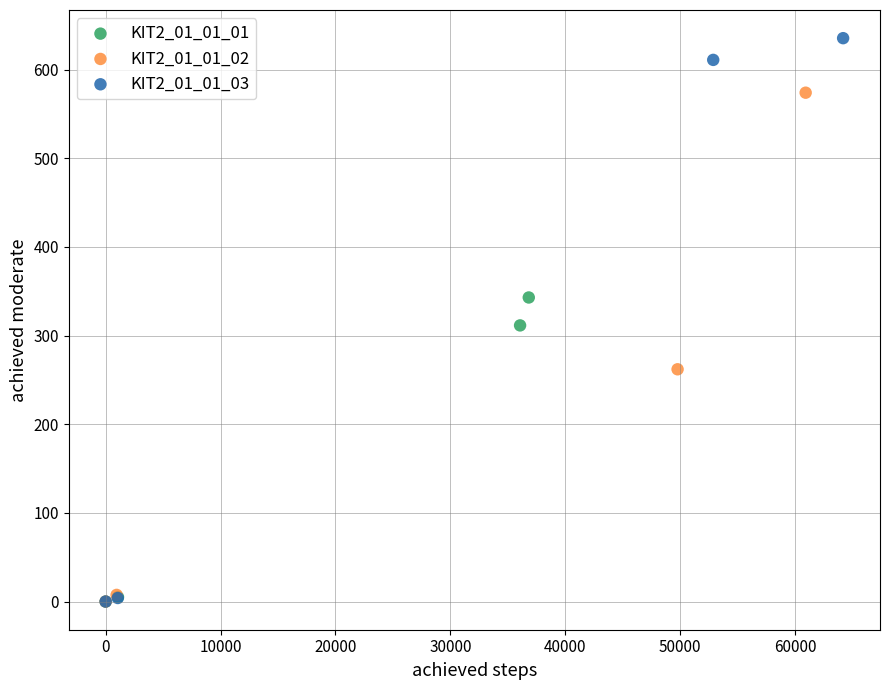

Which series has the largest Y range (max minus min)?

KIT2_01_01_03